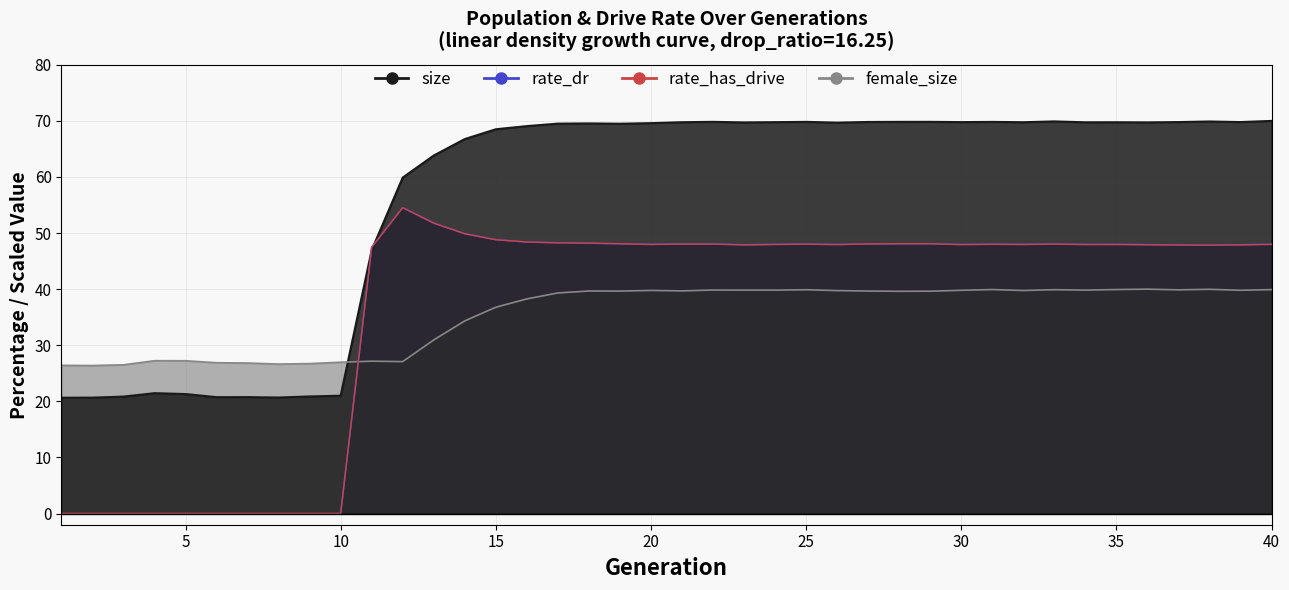

Which series has the largest total across all categories?

size